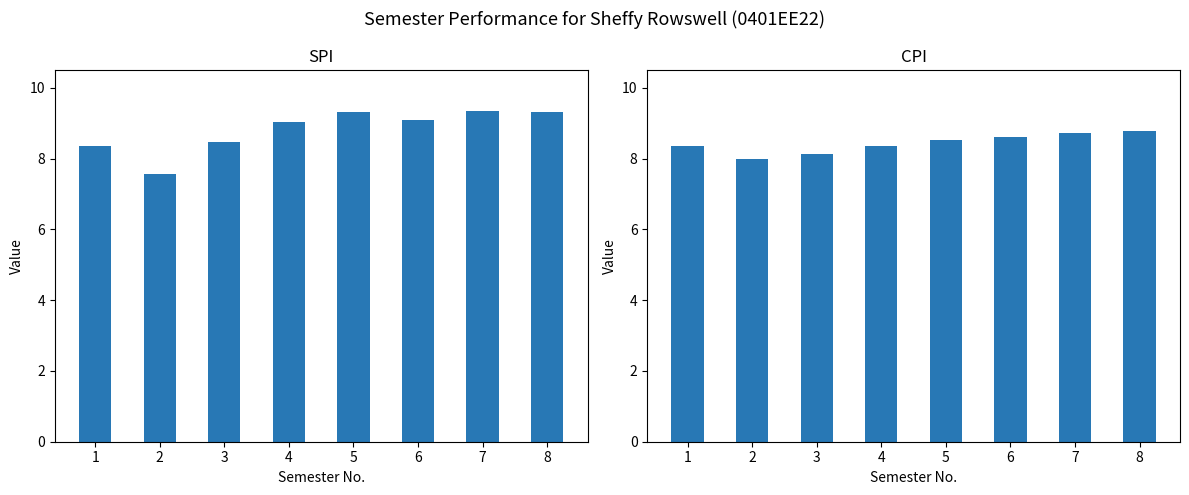

What is the difference between the highest and lowest values at 6?

0.5